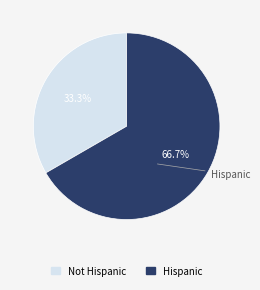

Which slice is the largest?

Hispanic